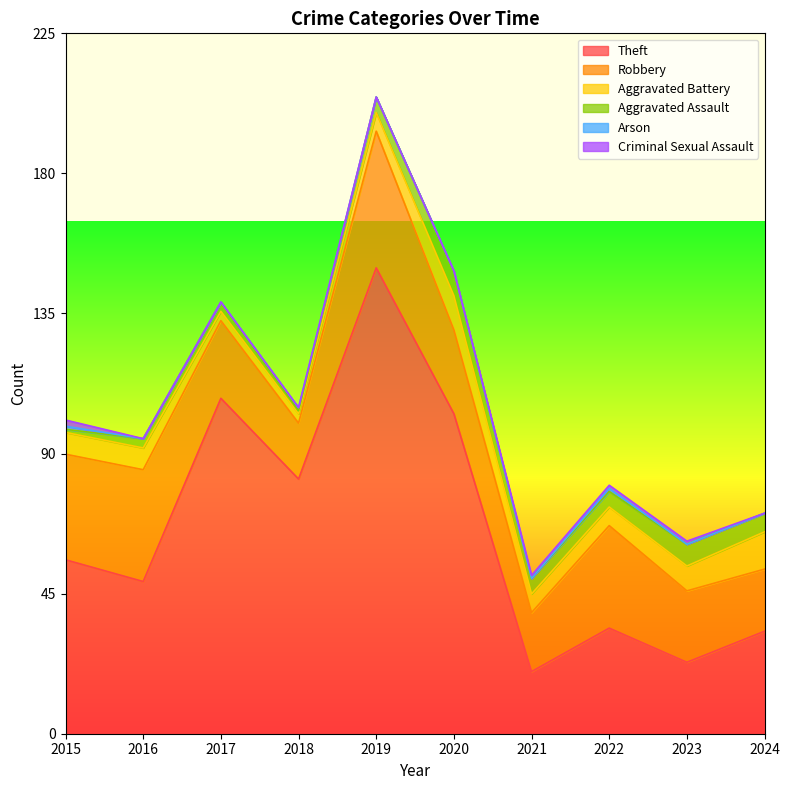

Rank the categories by Aggravated Battery value from lowest to highest.

2017, 2018, 2019, 2021, 2022, 2015, 2016, 2023, 2020, 2024